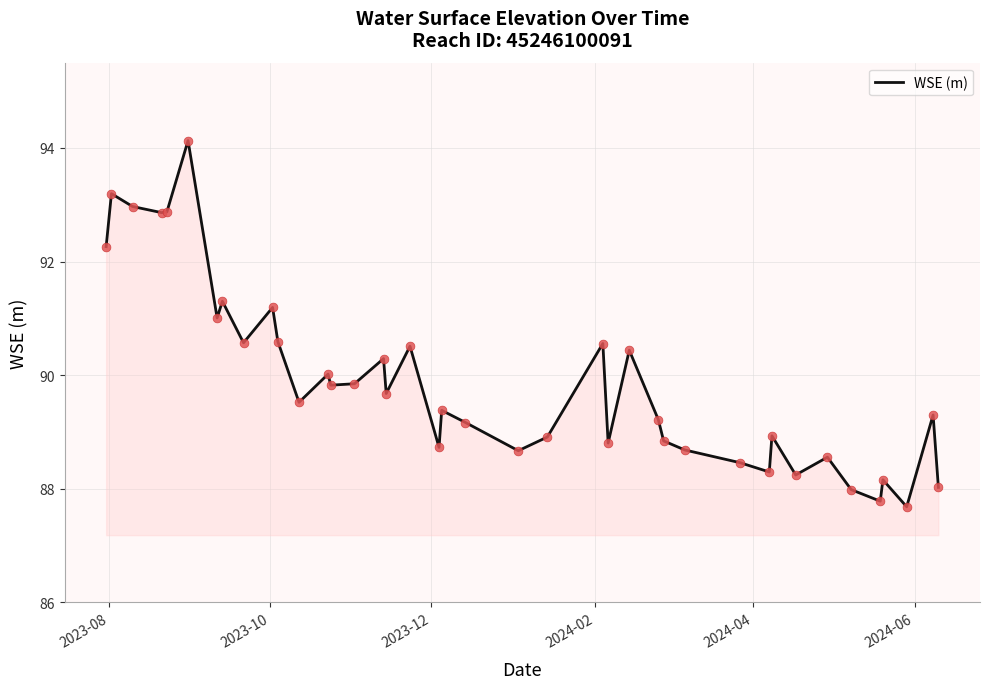

What is the greatest value displayed?

94.1